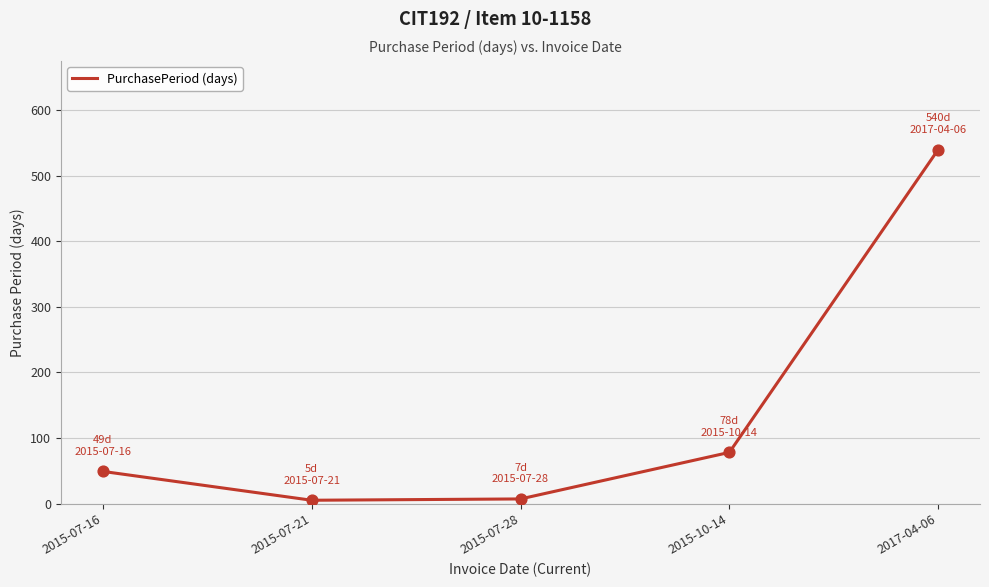

What is the change in value from 2015-10-14 to 2017-04-06?

+462